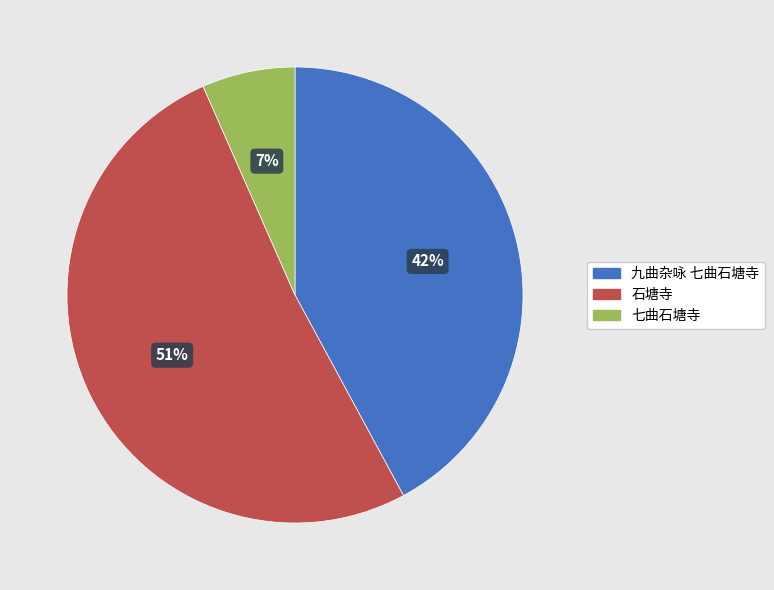

Which has a higher value, 石塘寺 or 九曲杂咏 七曲石塘寺?

石塘寺